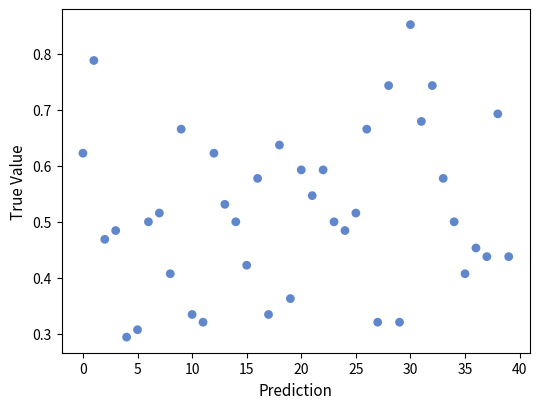

What is the range of X values (max minus min)?

39.0